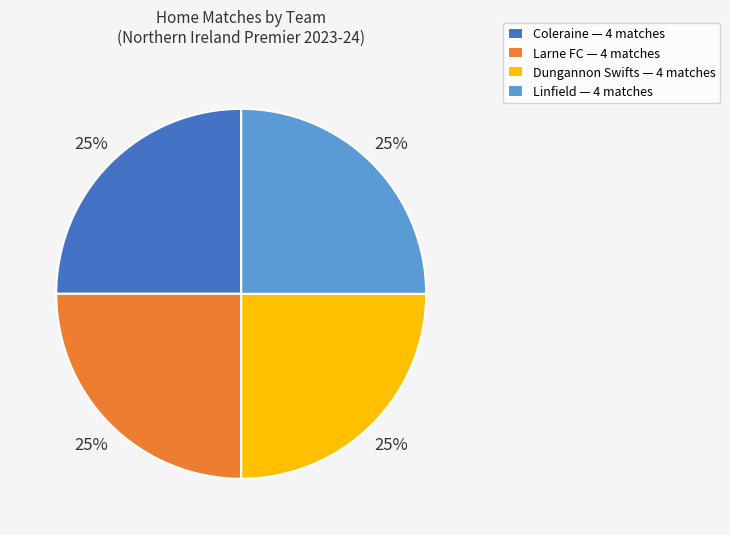

Is there any slice that represents more than half of the pie?

No